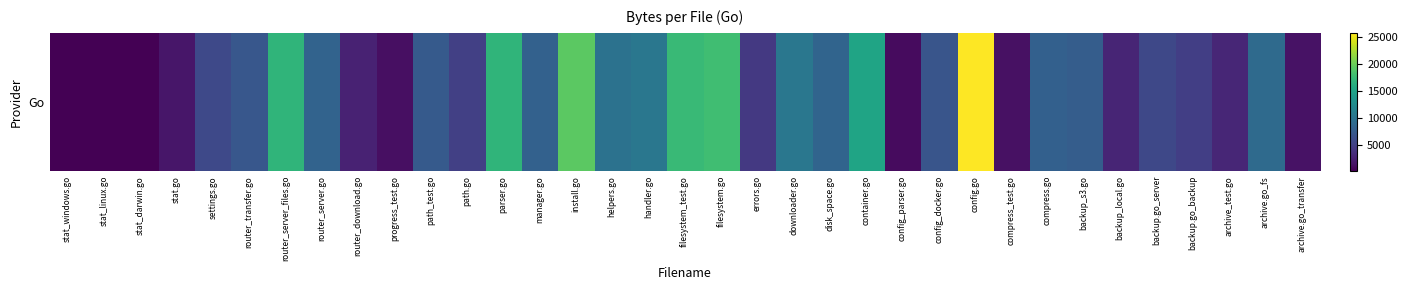

Reading left to right, transcribe all the data shown in this chart.

stat_windows.go=263	stat_linux.go=328	stat_darwin.go=237	stat.go=1755	settings.go=5933	router_transfer.go=7230	router_server_files.go=16998	router_server.go=8393	router_download.go=2734	progress_test.go=1288	path_test.go=7502	path.go=5113	parser.go=16997	manager.go=8233	install.go=19405	helpers.go=9846	handler.go=10434	filesystem_test.go=17626	filesystem.go=18013	errors.go=4487	downloader.go=10384	disk_space.go=8450	container.go=15172	config_parser.go=1008	config_docker.go=7019	config.go=25852	compress_test.go=1357	compress.go=8124	backup_s3.go=7806	backup_local.go=2891	backup.go_server=5782	backup.go_backup=4951	archive_test.go=2974	archive.go_fs=9122	archive.go_transfer=1445